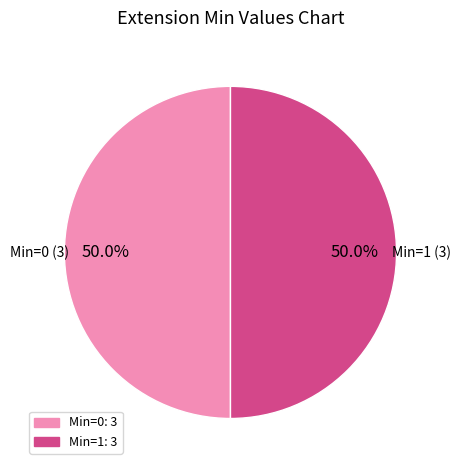

How many segments does this pie chart have?

2